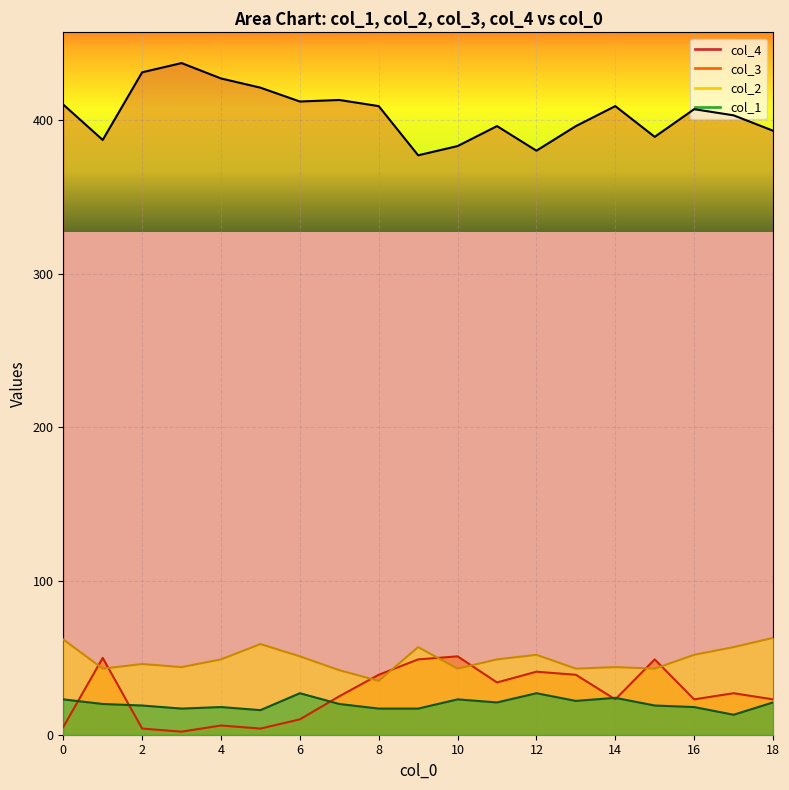

Count the number of data series in this chart.

4